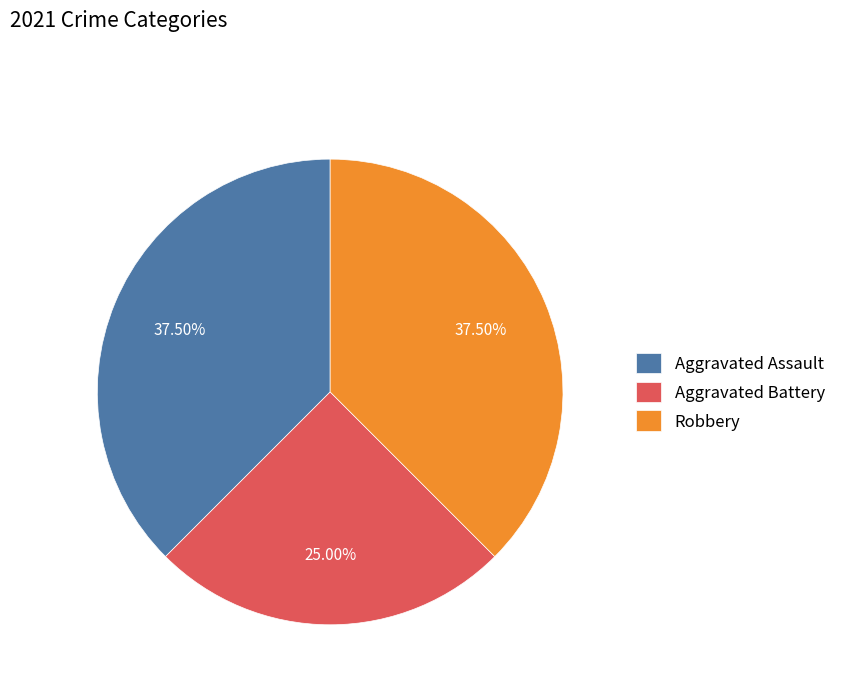

Is Robbery the majority of the pie?

No